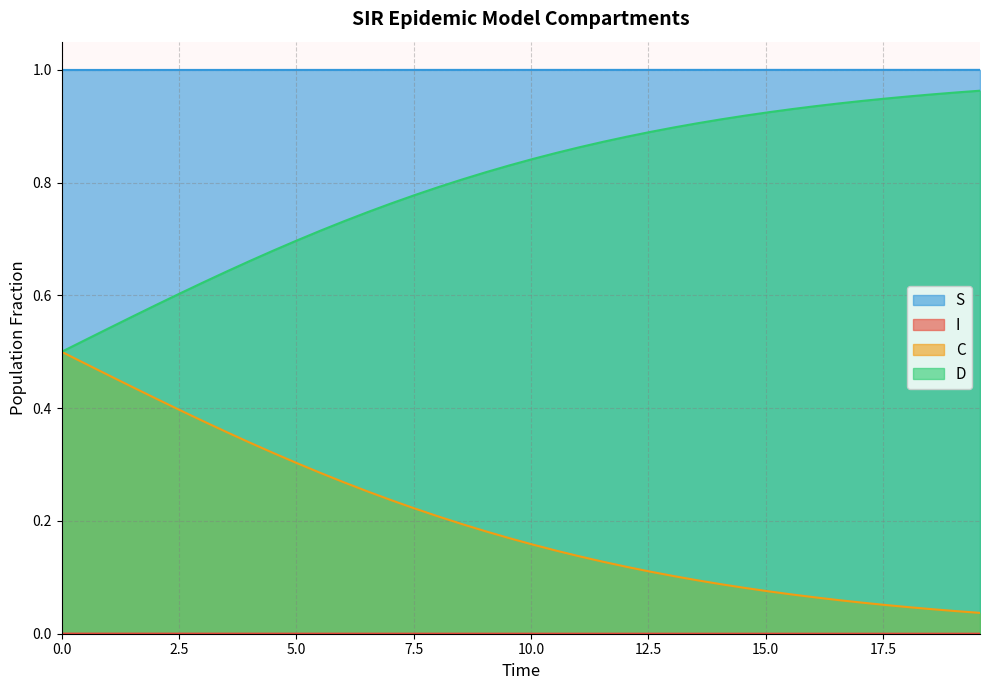

Which category has the highest value in the C series?

19.565217391304348